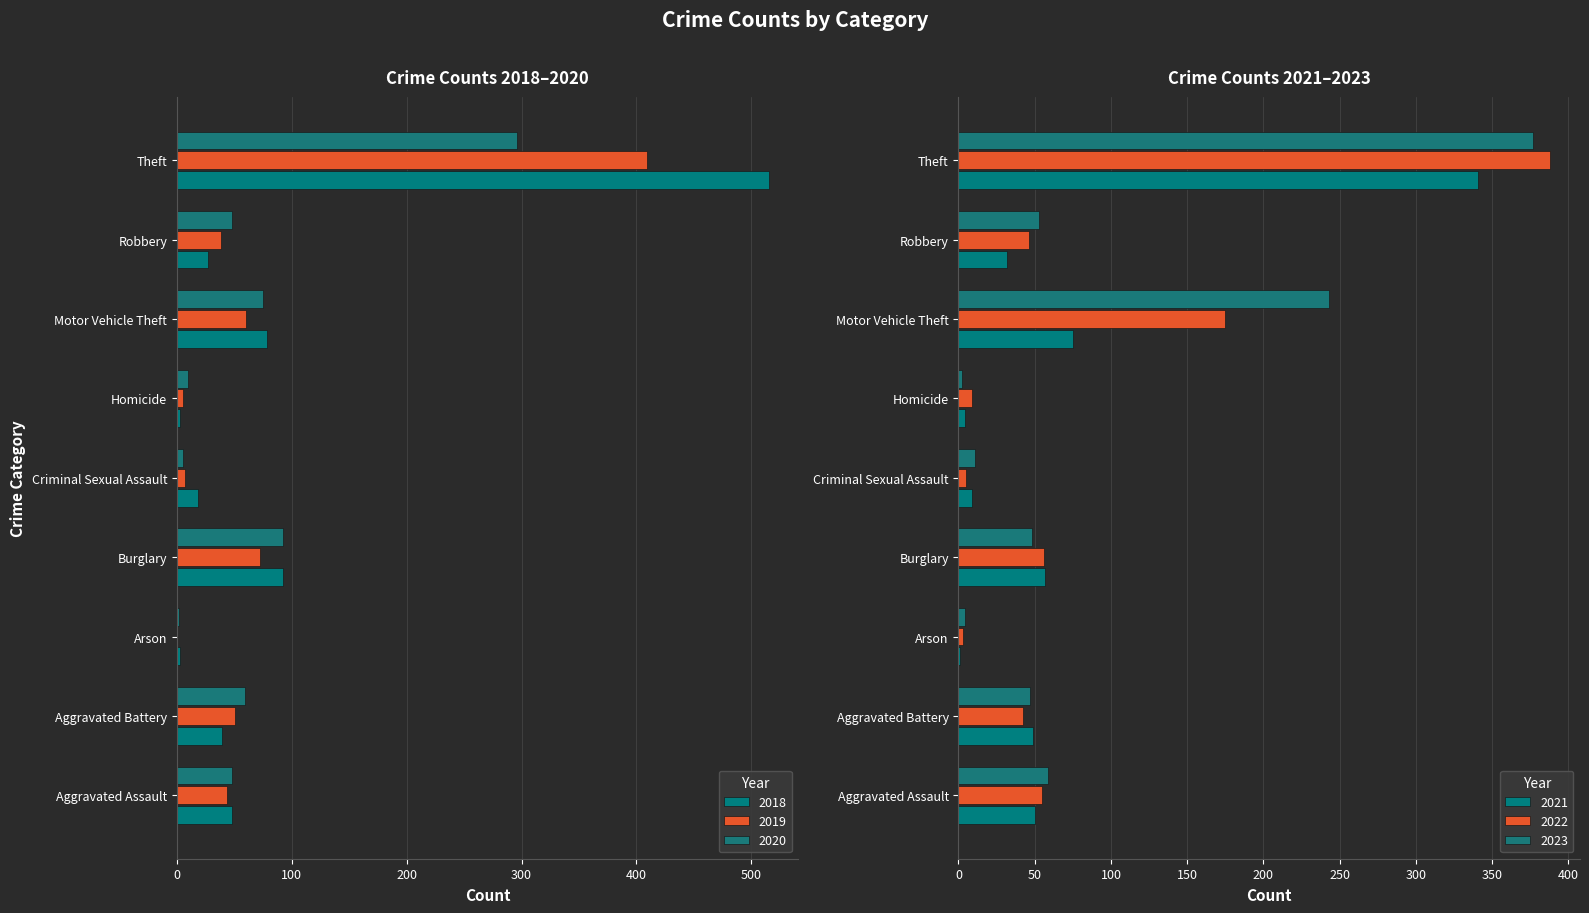

What is the value of the 2021 bar at the 8th from the left?

32